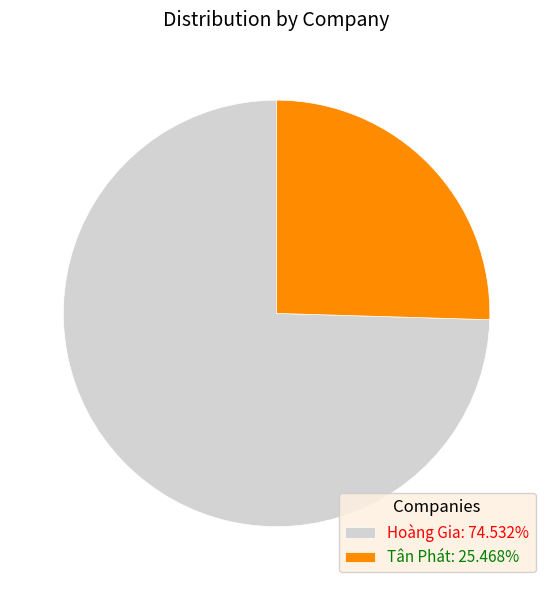

Combined, do Tân Phát: 25.468% and Hoàng Gia: 74.532% account for over 50%?

Yes